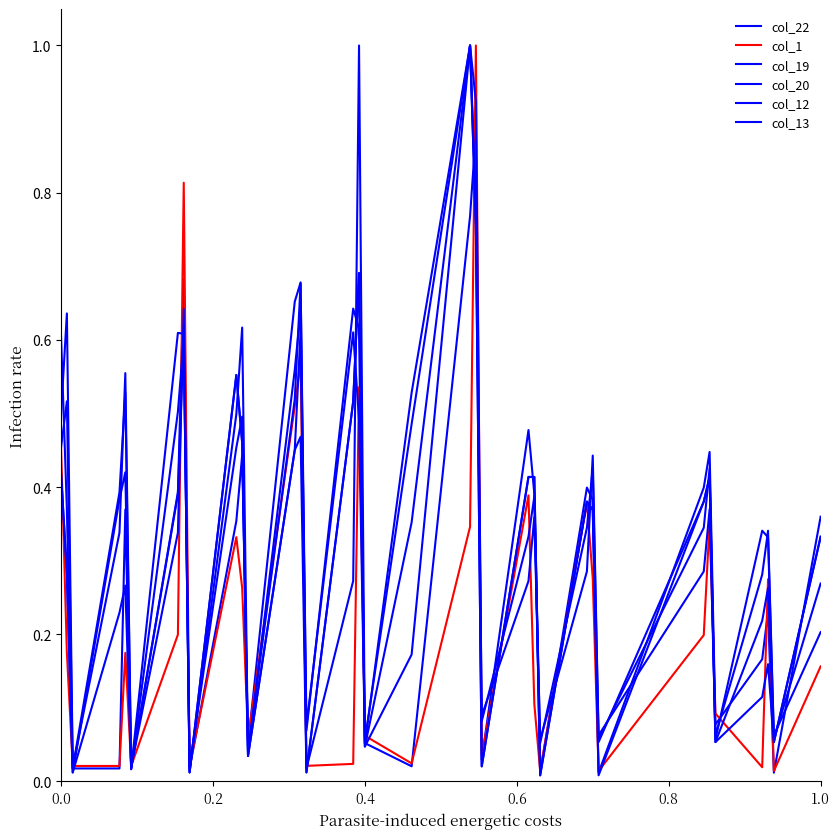

Reading left to right, list all the values displayed in this chart.

col_22: 0.6	0.4	0.0	0.0	0.4	0.0	0.4	0.7	0.0	0.4	0.4	0.0	0.7	0.7	0.0	0.3	1.0	0.1	0.0	0.8	0.9	0.0	0.5	0.4	0.0	0.4	0.4	0.0	0.4	0.4	0.1	0.2	0.2	0.0	0.4
col_1: 0.5	0.2	0.0	0.0	0.2	0.0	0.2	0.8	0.0	0.3	0.3	0.1	0.5	0.6	0.0	0.0	0.5	0.1	0.0	0.3	1.0	0.0	0.4	0.1	0.0	0.4	0.3	0.0	0.2	0.4	0.1	0.0	0.3	0.0	0.2
col_19: 0.4	0.3	0.0	0.4	0.4	0.0	0.6	0.6	0.0	0.6	0.5	0.0	0.5	0.6	0.0	0.5	0.7	0.0	0.4	1.0	0.8	0.0	0.4	0.4	0.0	0.4	0.4	0.1	0.4	0.4	0.1	0.2	0.3	0.1	0.3
col_20: 0.4	0.3	0.0	0.2	0.3	0.0	0.5	0.6	0.0	0.6	0.5	0.0	0.5	0.5	0.0	0.5	0.7	0.0	0.2	1.0	0.8	0.0	0.4	0.4	0.0	0.4	0.4	0.0	0.4	0.4	0.1	0.1	0.2	0.1	0.3
col_12: 0.5	0.5	0.0	0.3	0.6	0.0	0.3	0.6	0.0	0.5	0.5	0.0	0.5	0.7	0.1	0.6	0.5	0.1	0.5	1.0	0.8	0.1	0.3	0.4	0.1	0.3	0.4	0.1	0.3	0.4	0.1	0.3	0.3	0.1	0.2
col_13: 0.5	0.6	0.0	0.4	0.5	0.0	0.4	0.6	0.0	0.5	0.6	0.0	0.6	0.6	0.1	0.6	0.6	0.1	0.5	1.0	0.9	0.1	0.3	0.4	0.1	0.3	0.4	0.1	0.3	0.4	0.1	0.3	0.3	0.1	0.3